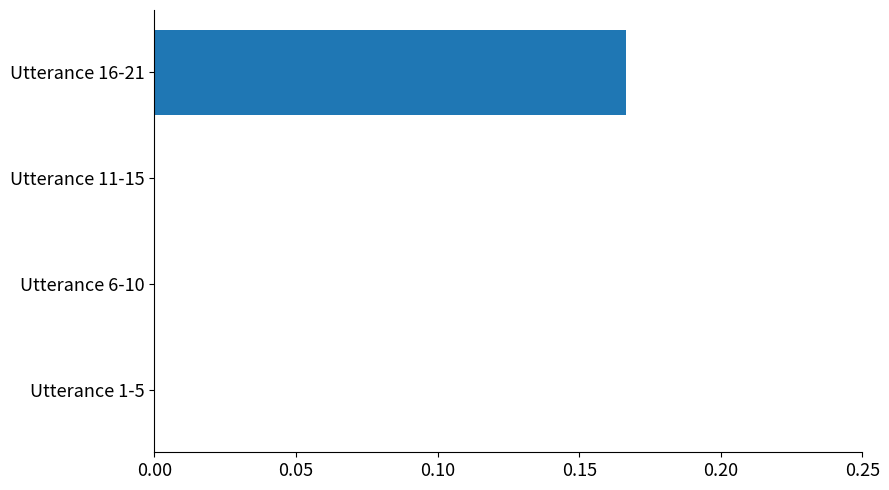

What is the change in value from Utterance 6-10 to Utterance 16-21?

+0.2